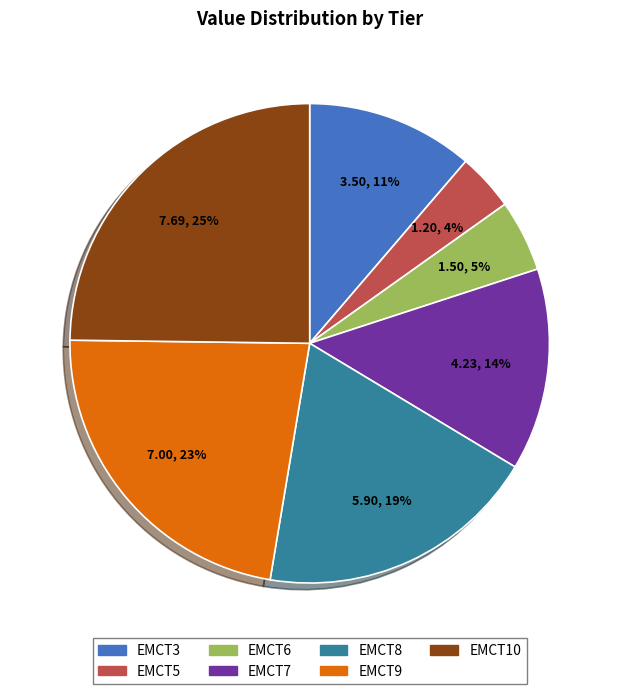

What percentage is the EMCT10 slice, to the nearest percent?

25%